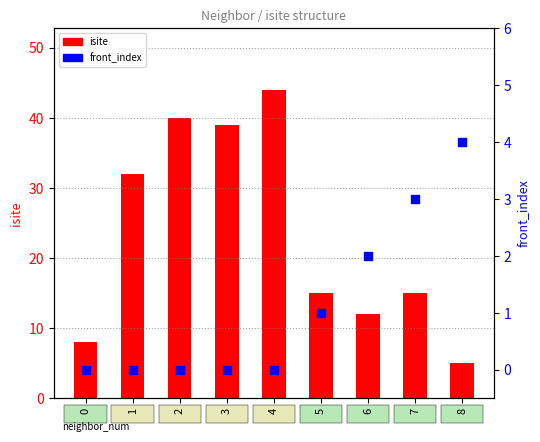

Is the value of front_index at 3 greater than the value of isite at 6?

No